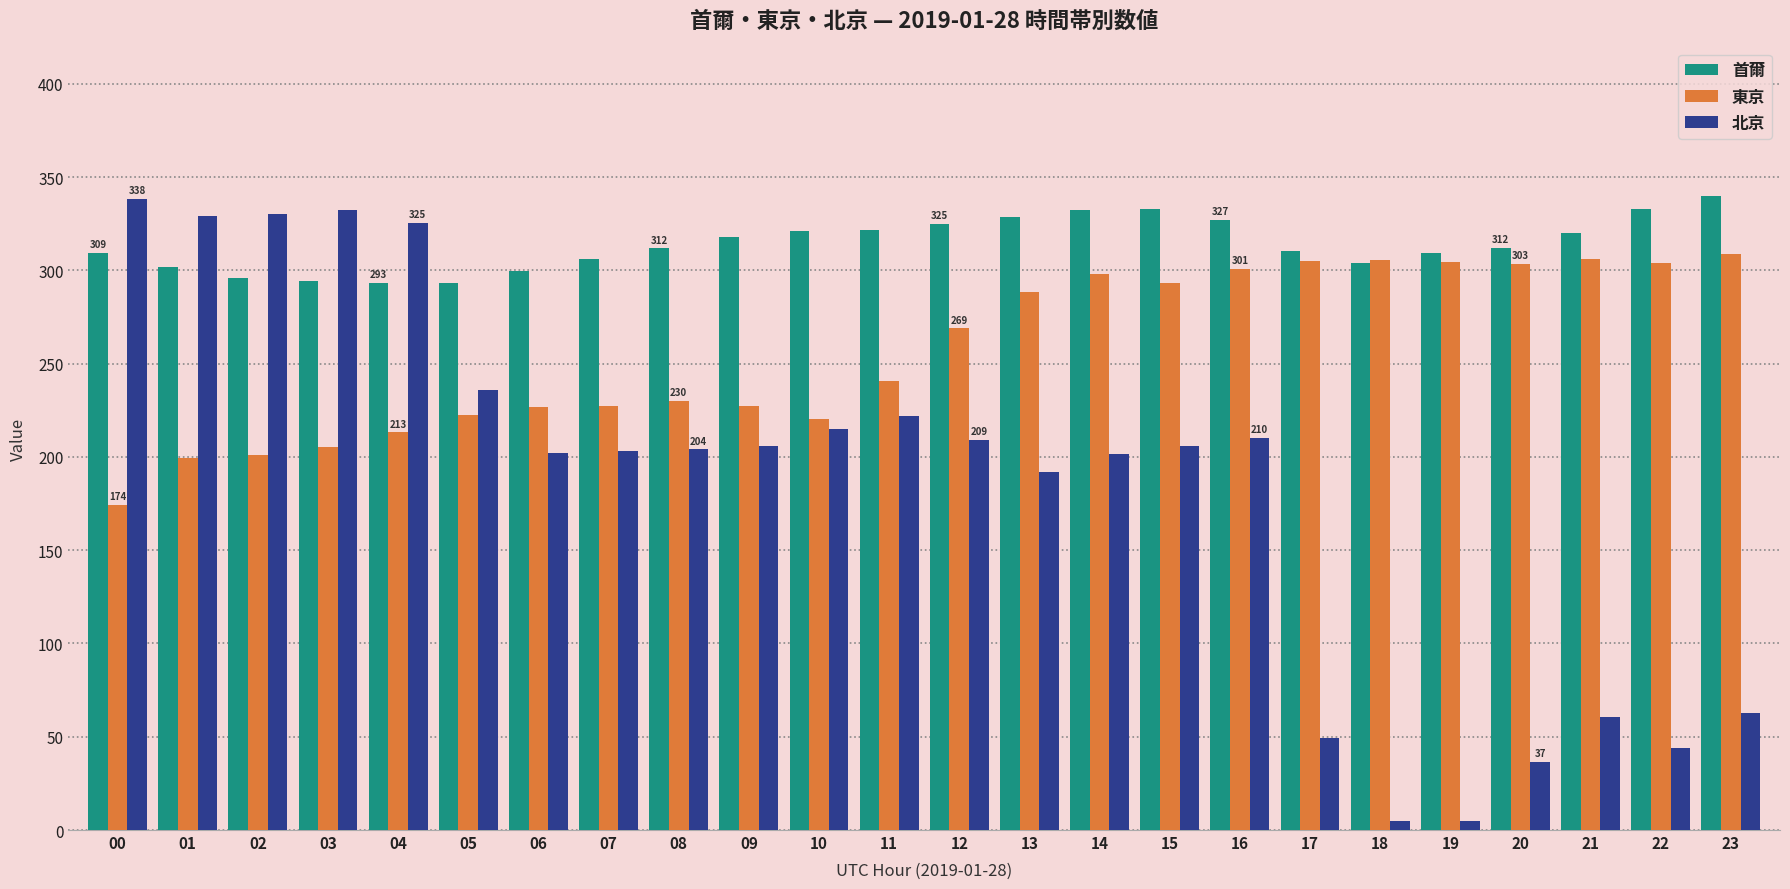

Is the value of 東京 at 06 greater than the value of 首爾 at 00?

No